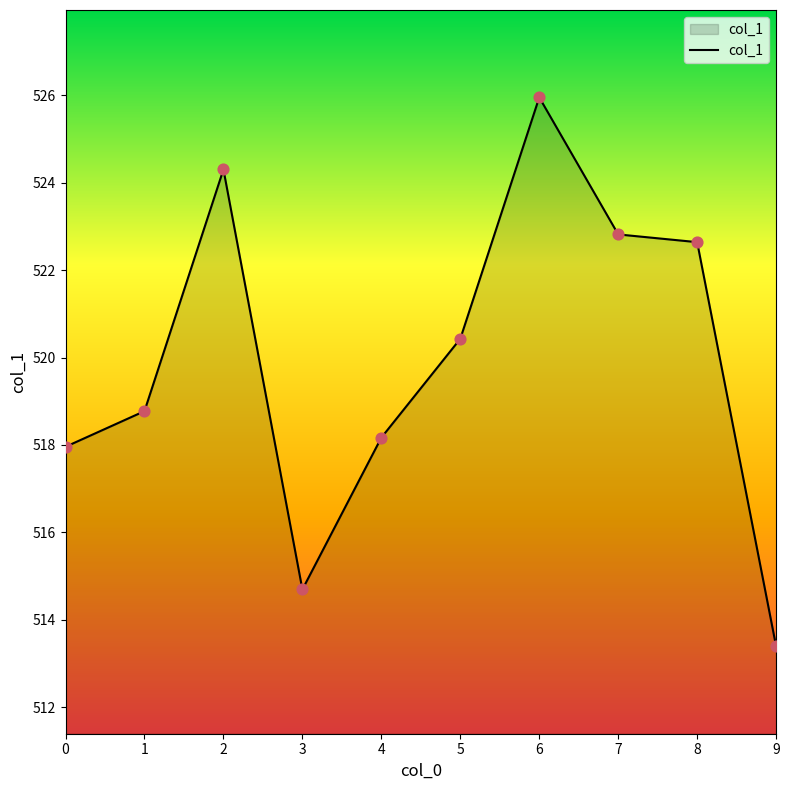

What is the ratio of the value at 0 to the value at 8?

1.0